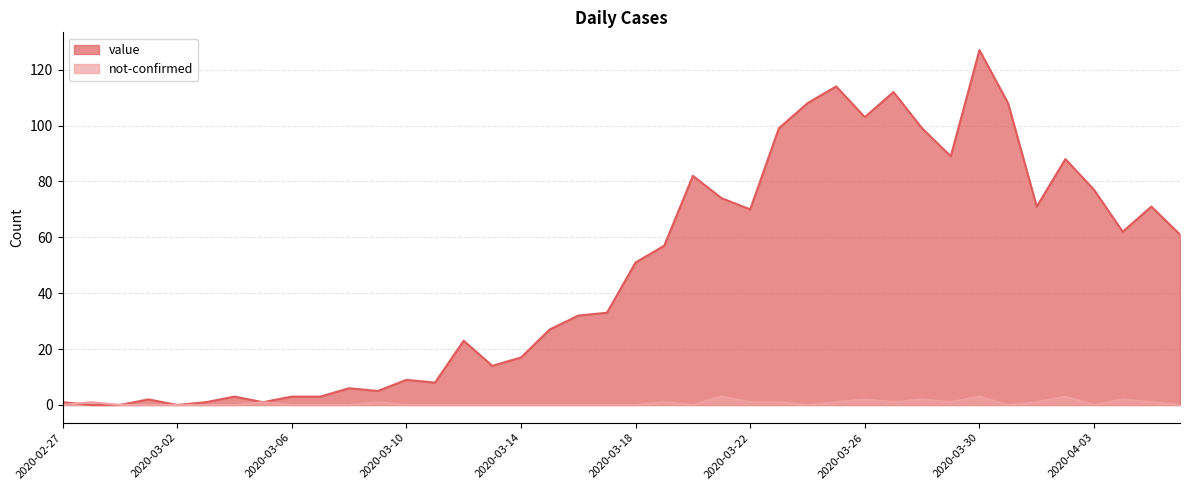

Which label corresponds to the largest value in the chart?

2020-03-30